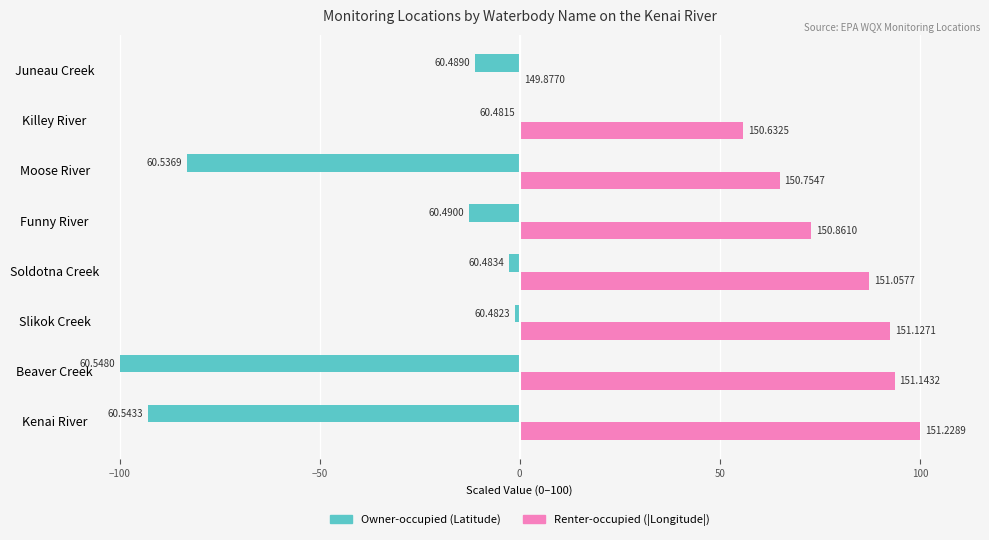

Reading right to left, extract all data points from this chart.

Owner-occupied: -11.2	0.0	-83.2	-12.7	-2.8	-1.2	-100.0	-92.9
Renter-occupied: 0.0	55.9	64.9	72.8	87.3	92.5	93.7	100.0